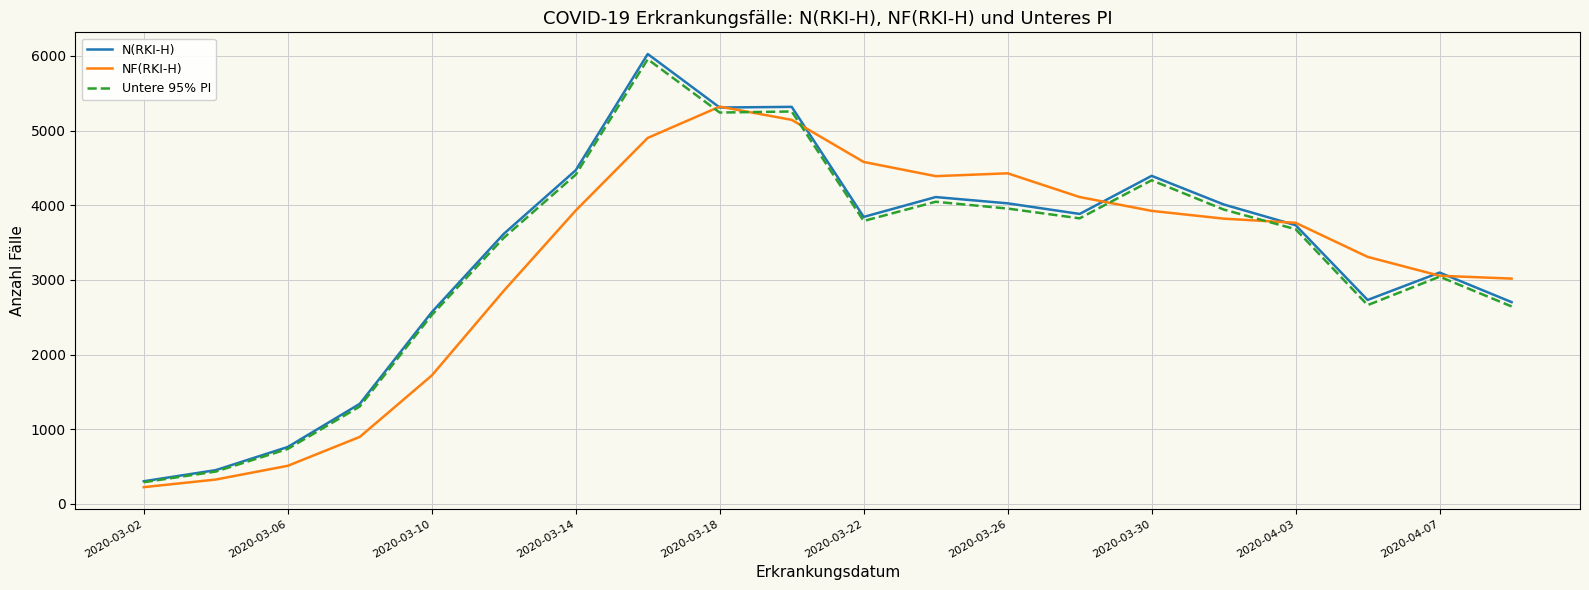

Which series has the largest range (max minus min)?

N(RKI-H)